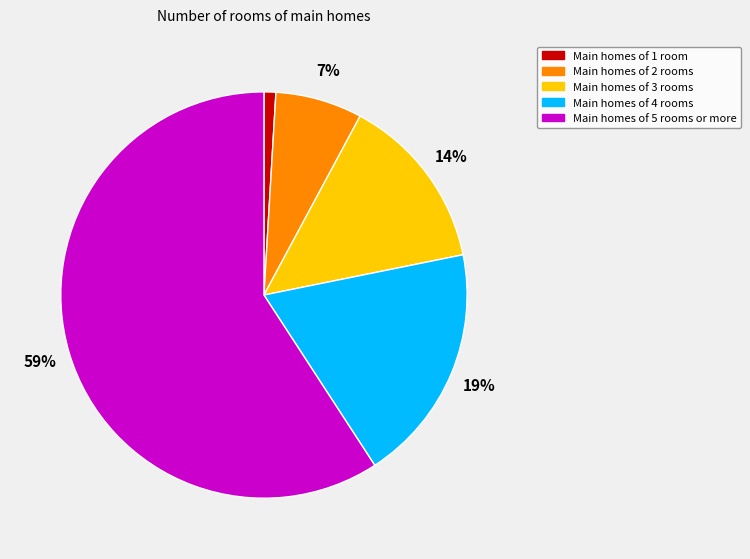

Is it true that Main homes of 5 rooms or more is 53% of the pie?

False